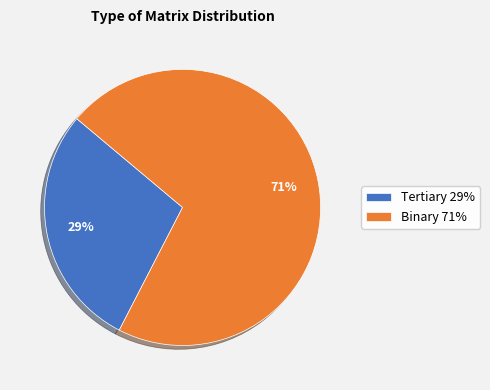

What percentage is the Tertiary 29% slice, to the nearest percent?

29%